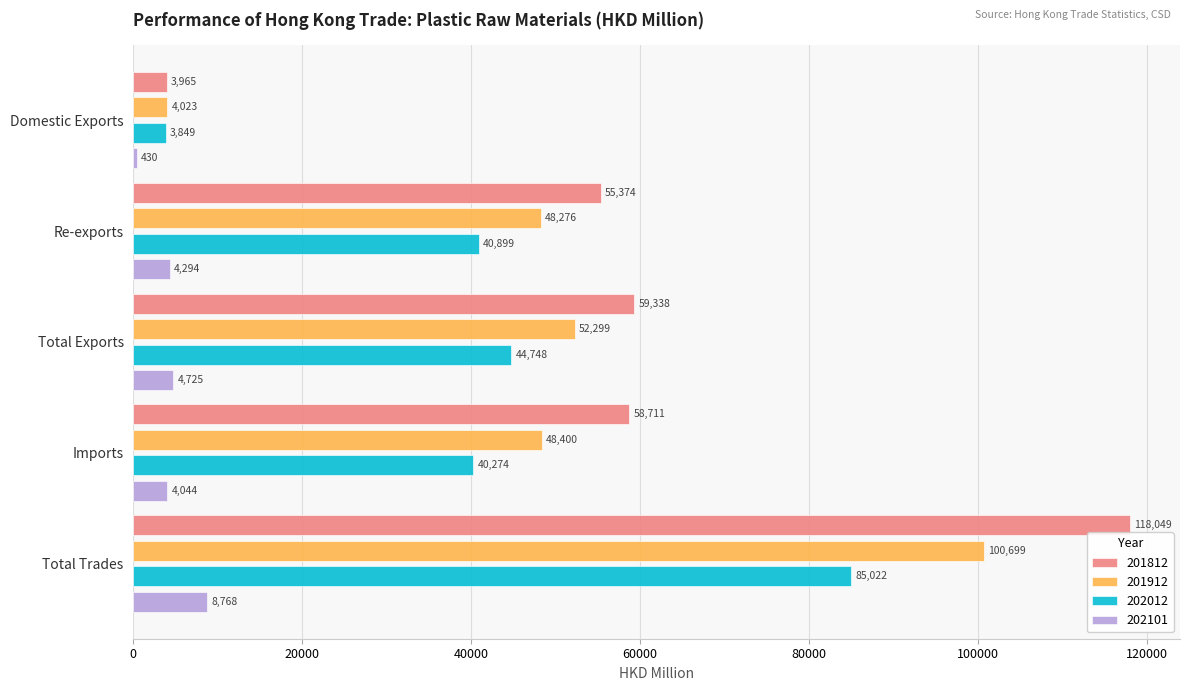

The value of 202101 at Imports is 4043.7. True or false?

True